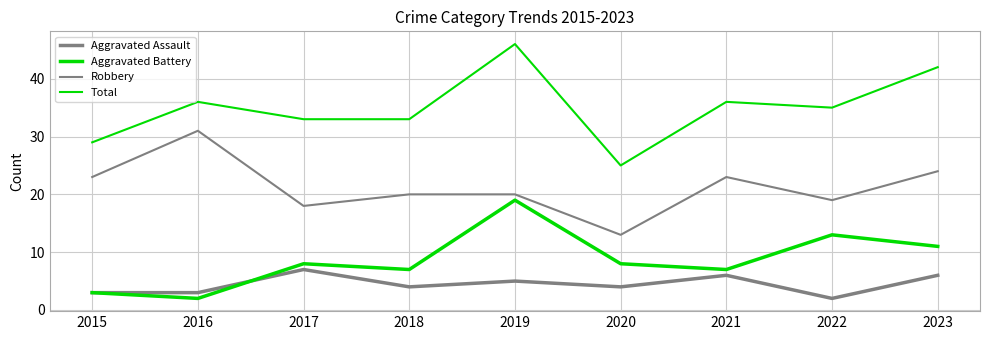

How many lines are shown in the chart?

4